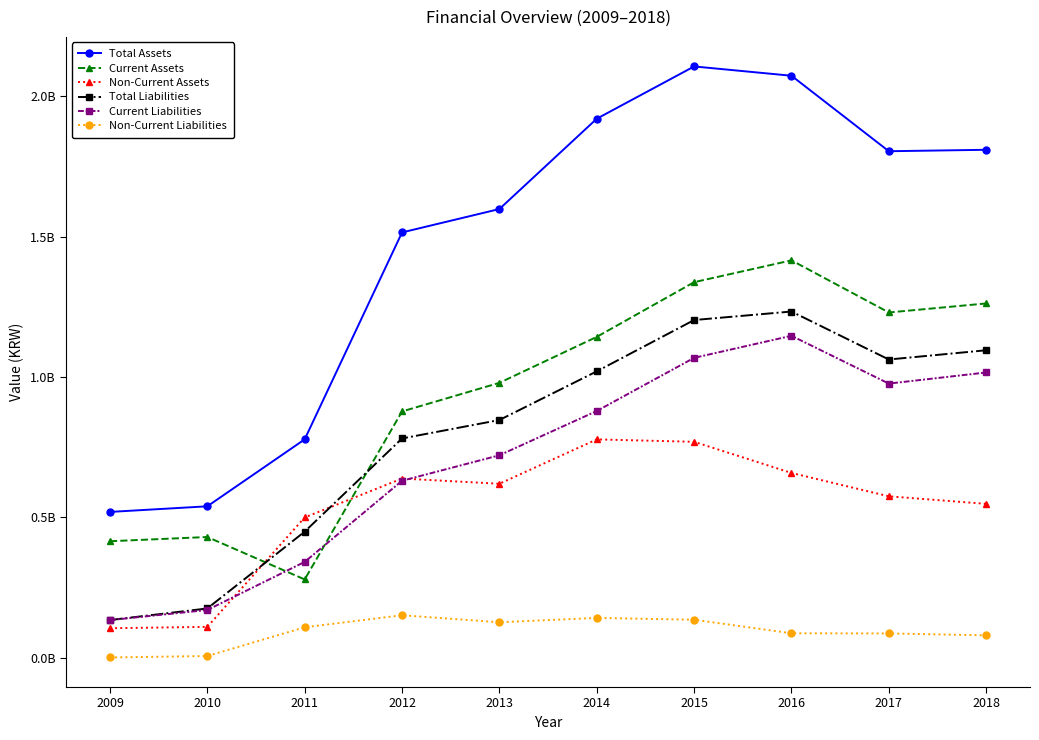

What is the sum of the Non-Current Liabilities values at 2013 and 2017?

211522522